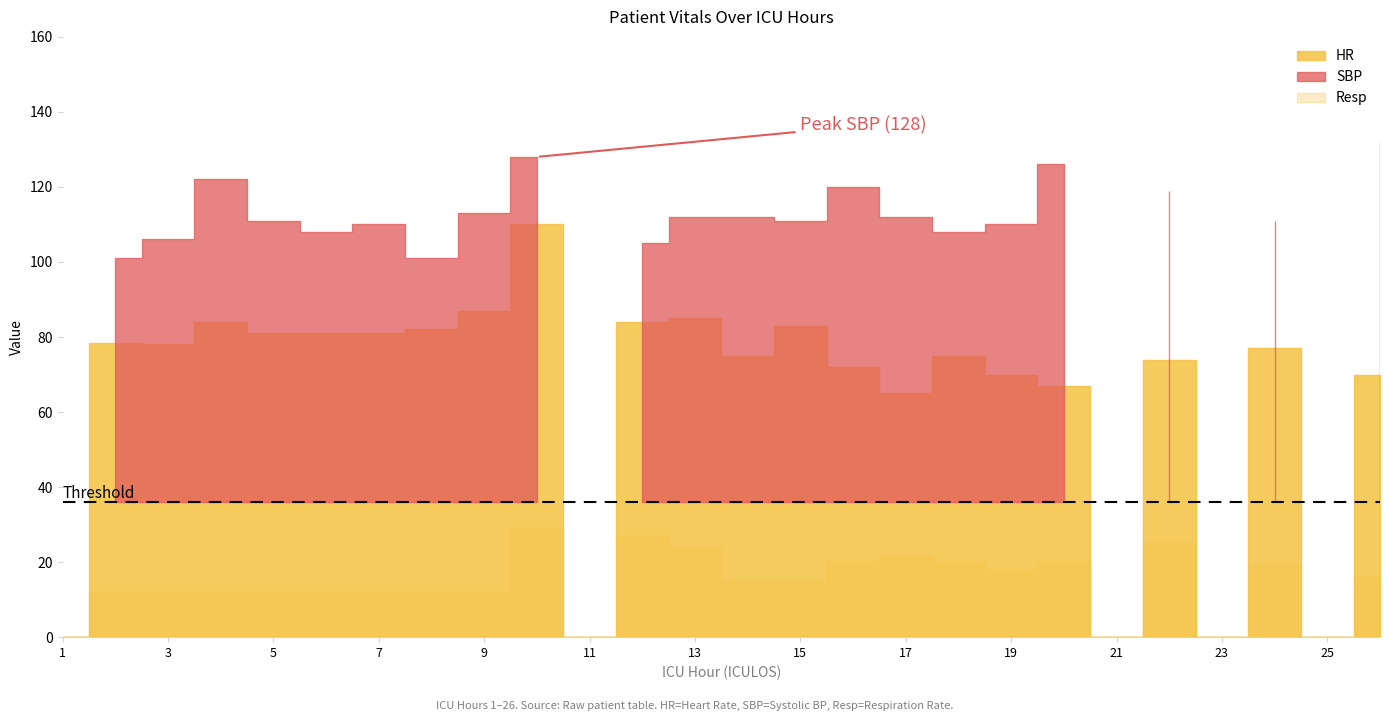

True or false: Resp has more than 1 points higher than both neighbors.

True